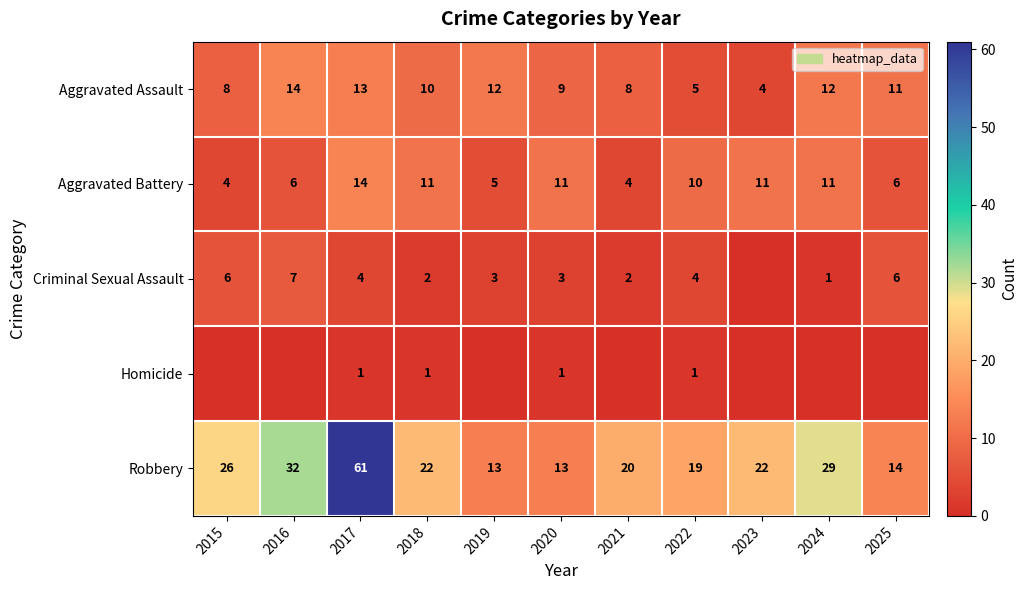

The Criminal Sexual Assault series shows 1 at 2021. True or false?

False